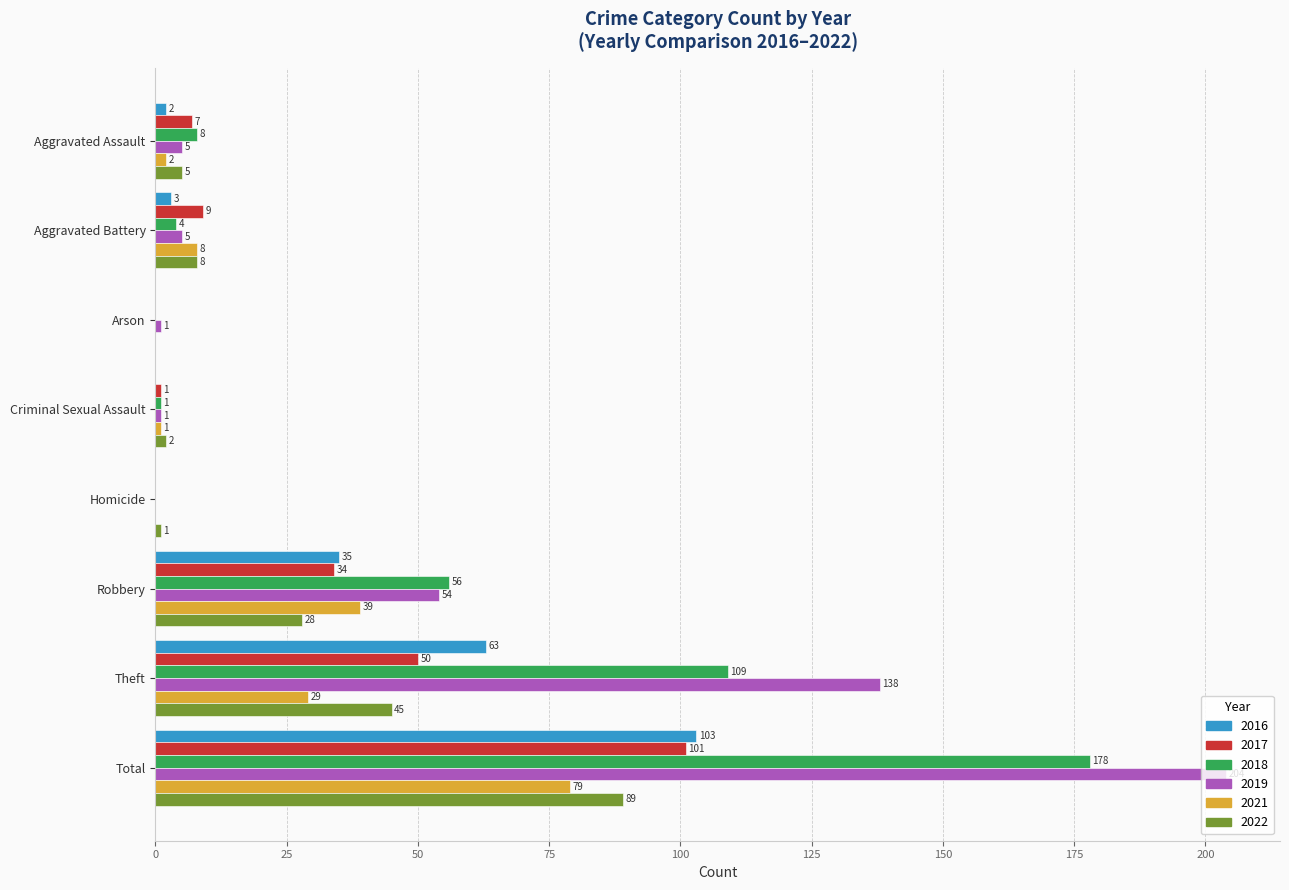

Is it true that 2017 equals 0 at Arson?

True